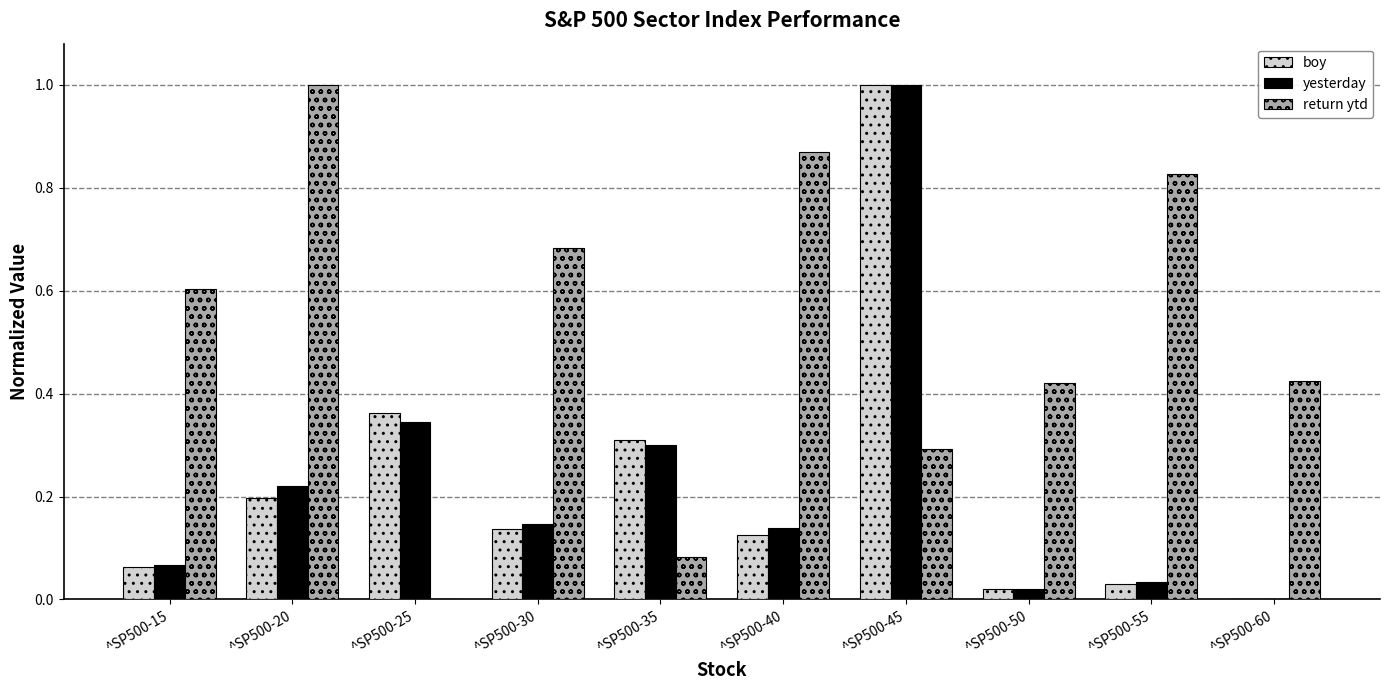

Which series has the largest total across all categories?

return ytd